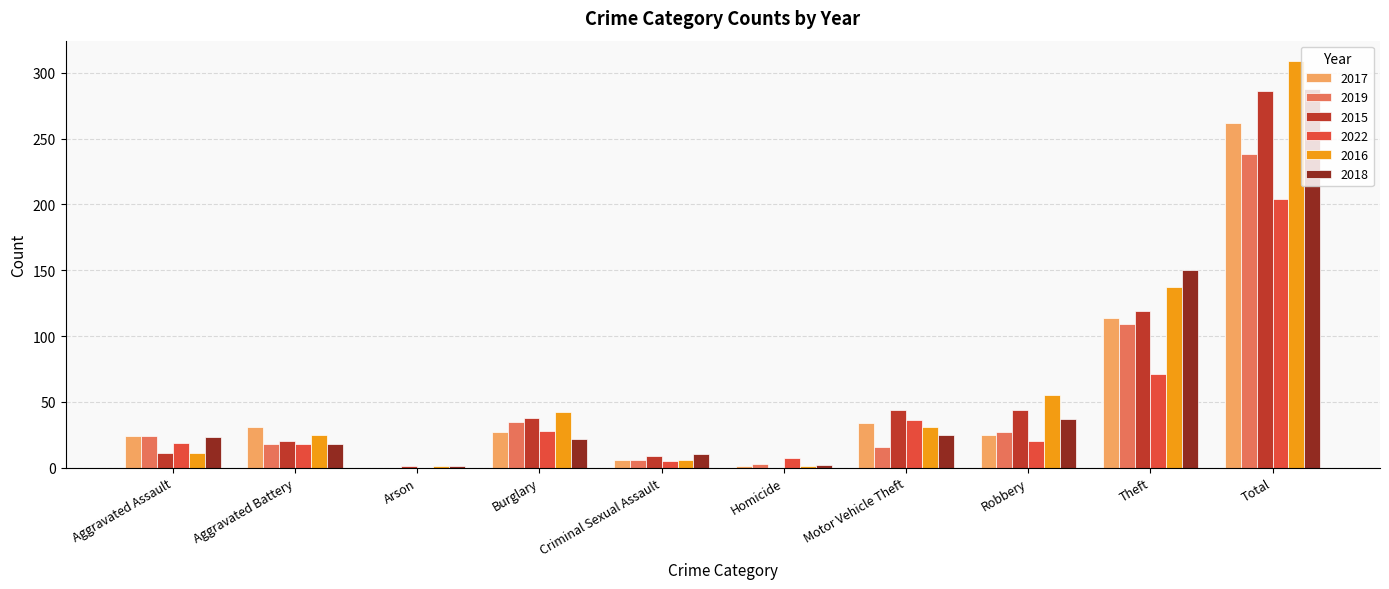

Count the number of categories in the chart.

10